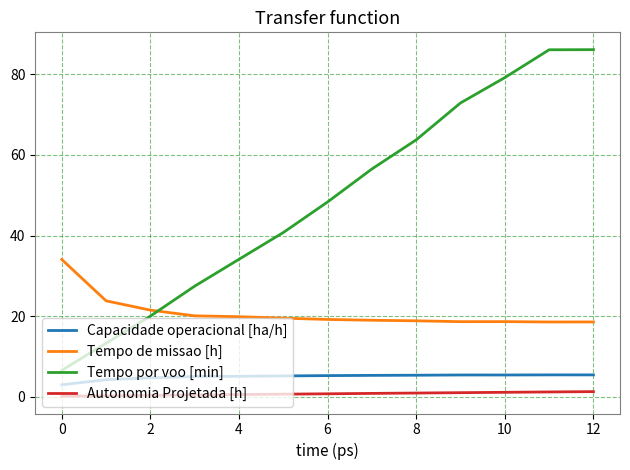

Rank the series by their maximum value, from lowest to highest.

Autonomia Projetada [h], Capacidade operacional [ha/h], Tempo de missao [h], Tempo por voo [min]